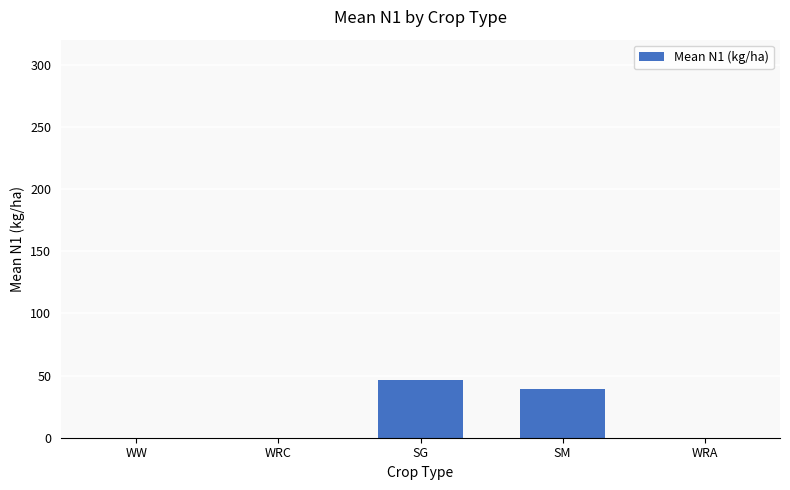

What is the change in value from WW to SG?

+46.4